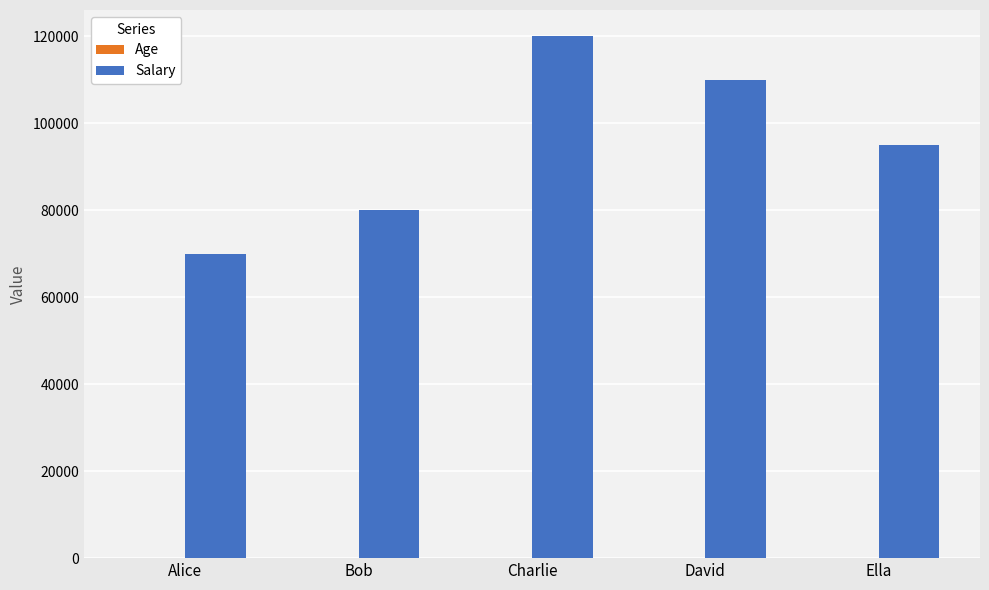

How many data points does each series have?

5